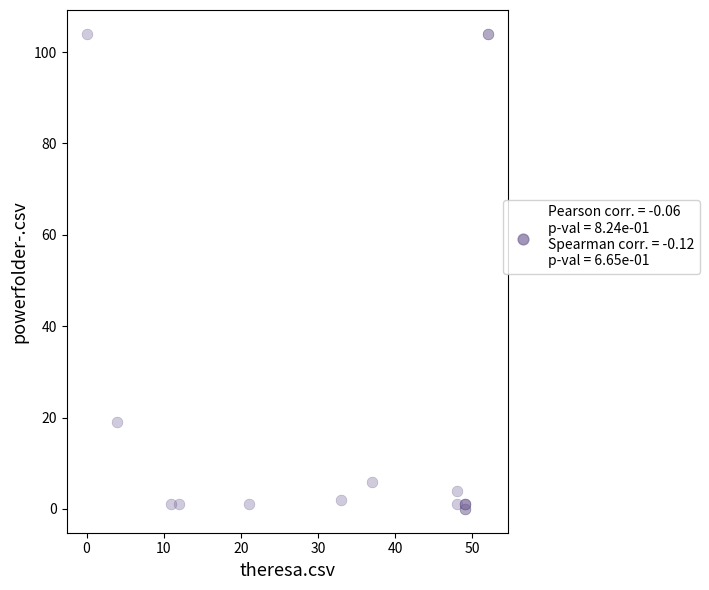

What Y value in the scatter plot is closest to 52?

19